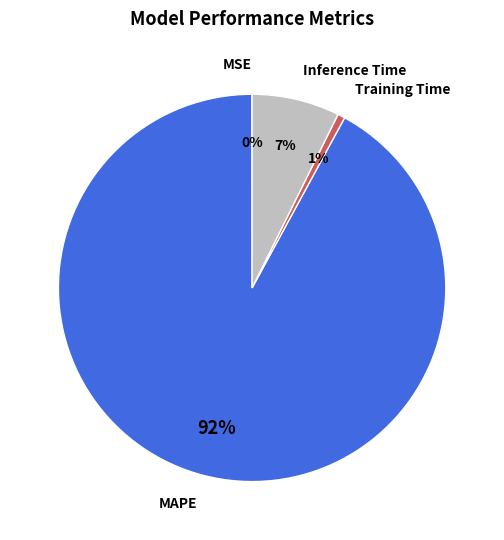

What is the largest slice in the pie chart?

MAPE